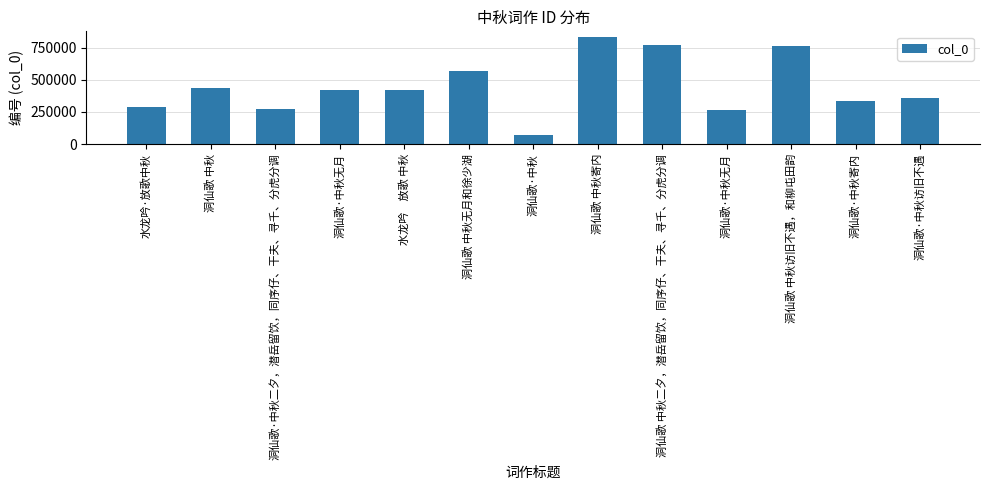

What is the minimum value shown in the chart?

73005